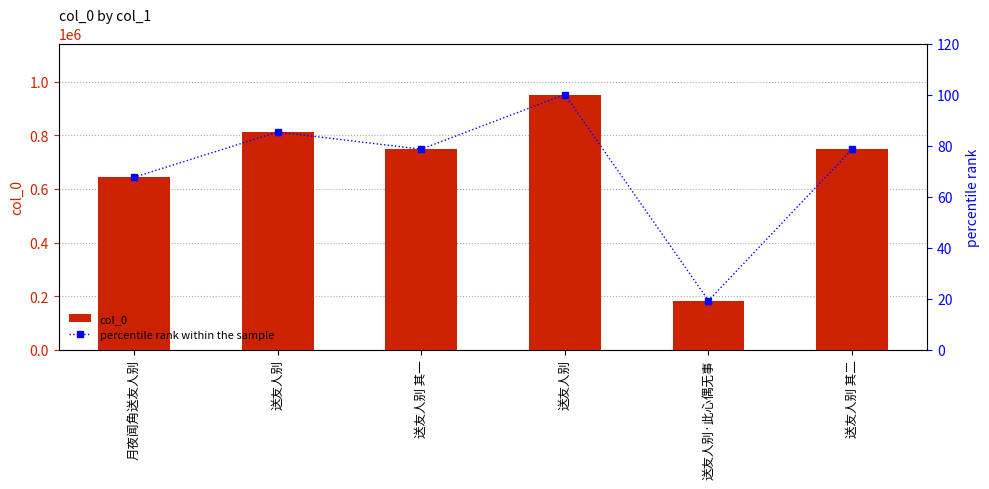

Are the bars horizontal?

No